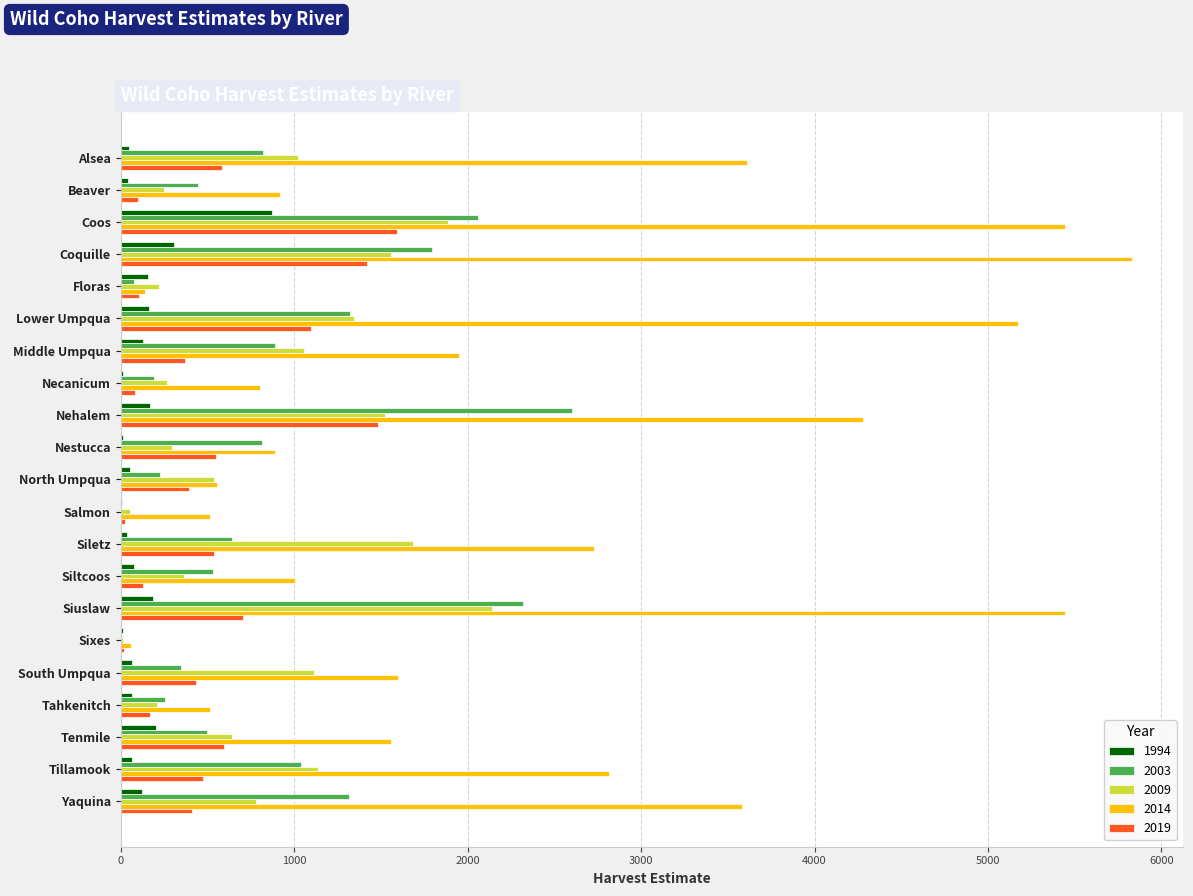

At which category is the sum across all series the highest?

Coos